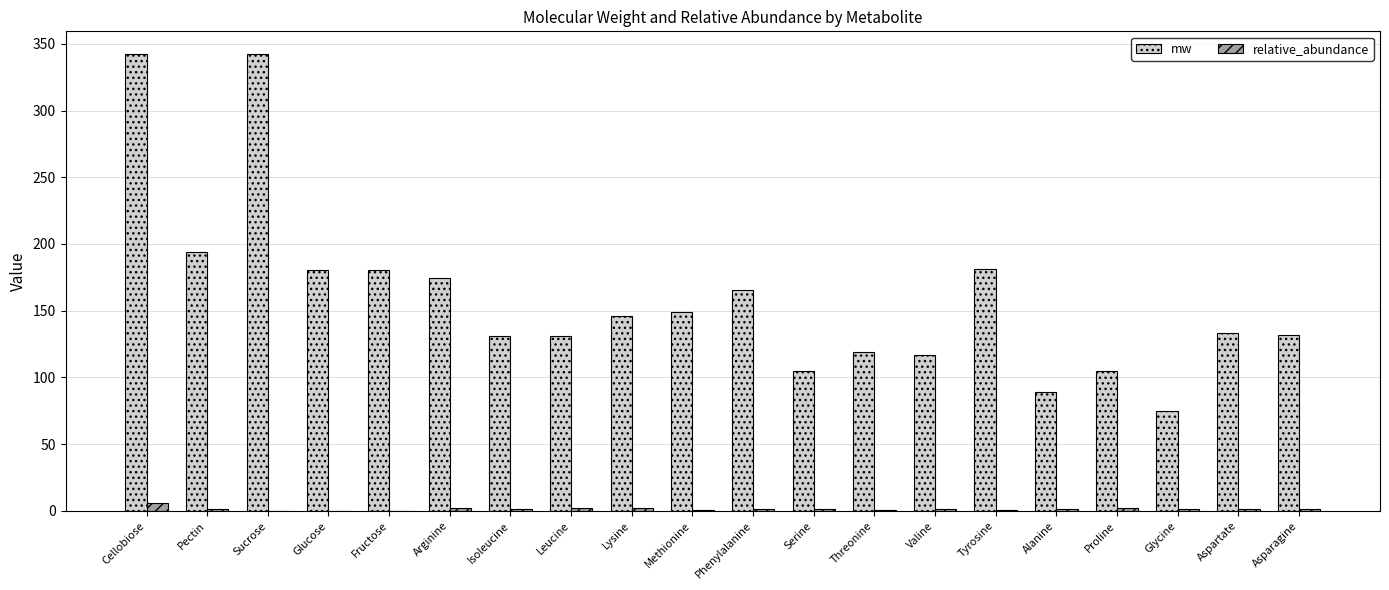

What is the maximum value for mw?

342.3